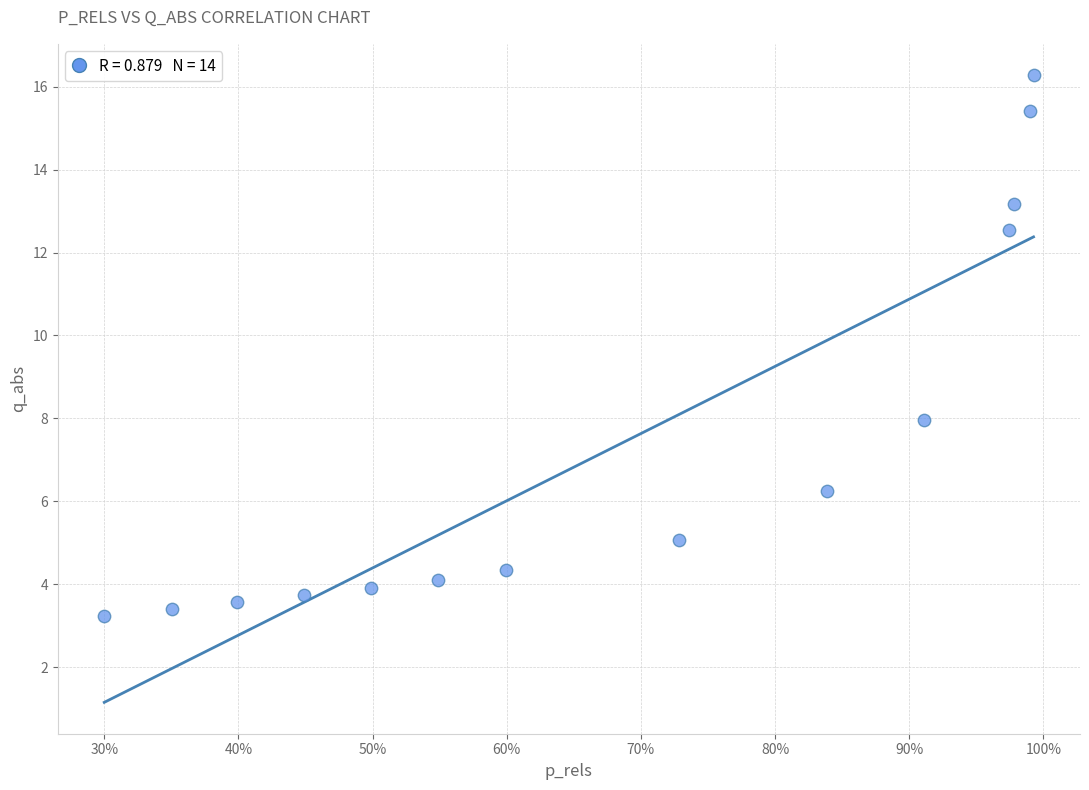

What Y value in the scatter plot is closest to 9?

8.0